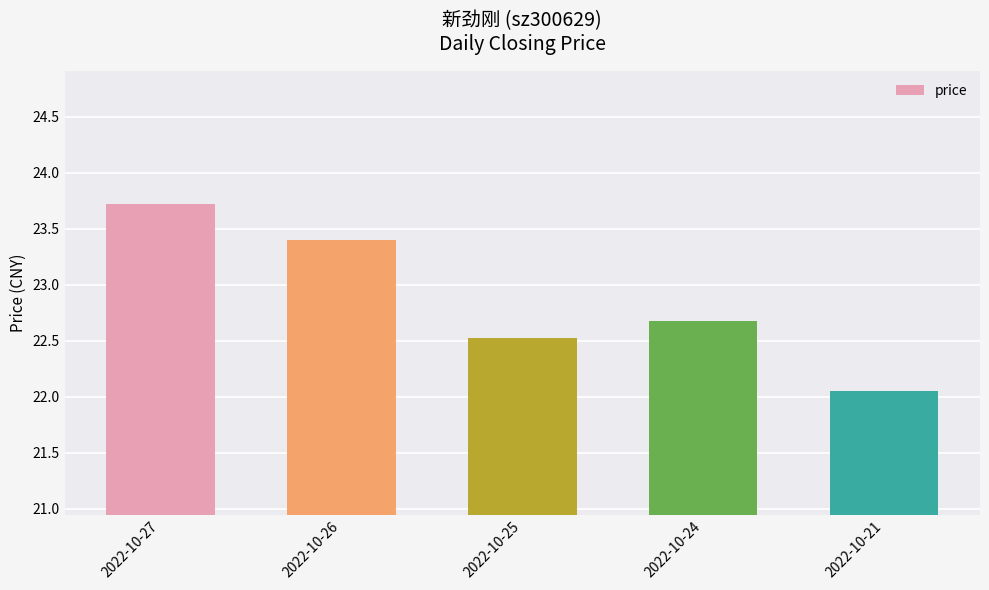

Which has a higher value, 2022-10-24 or 2022-10-21?

2022-10-24